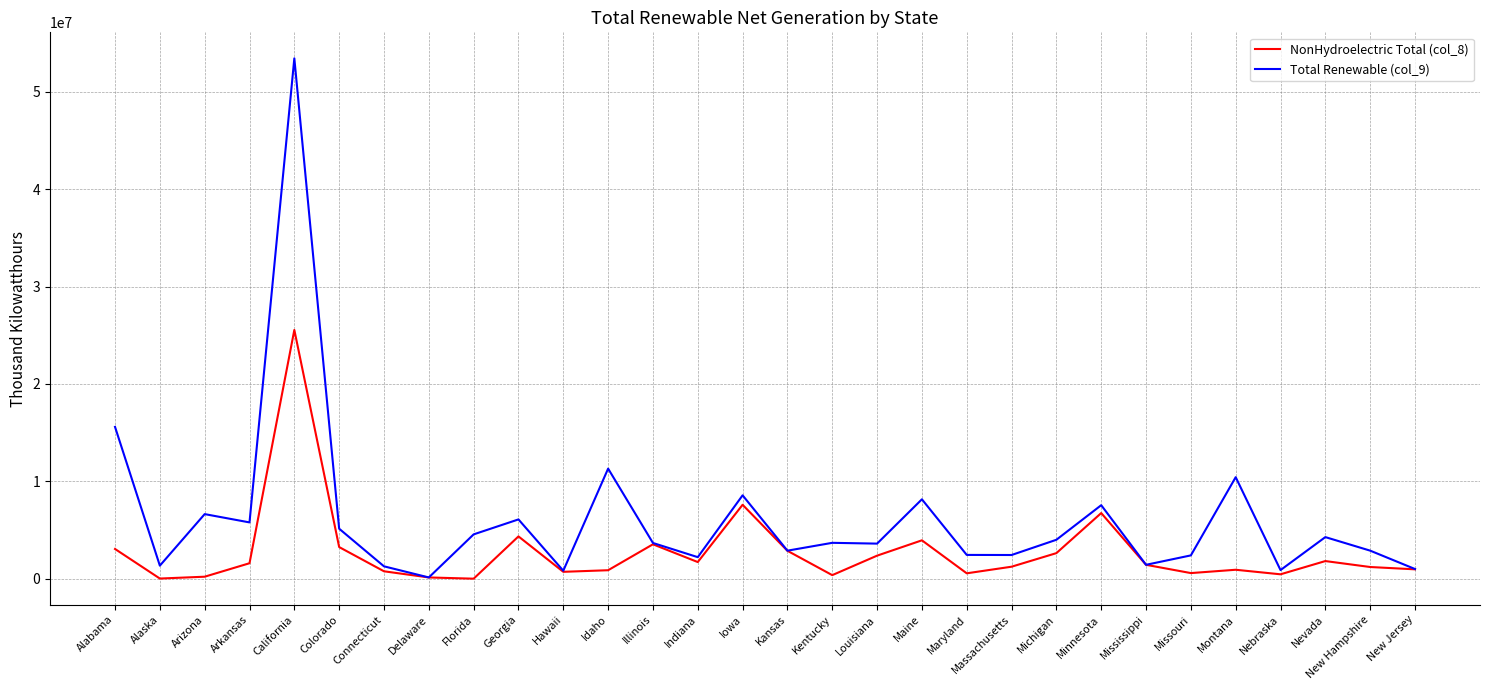

Where is NonHydroelectric Total (col_8) nearest to the value 12769831?

Iowa